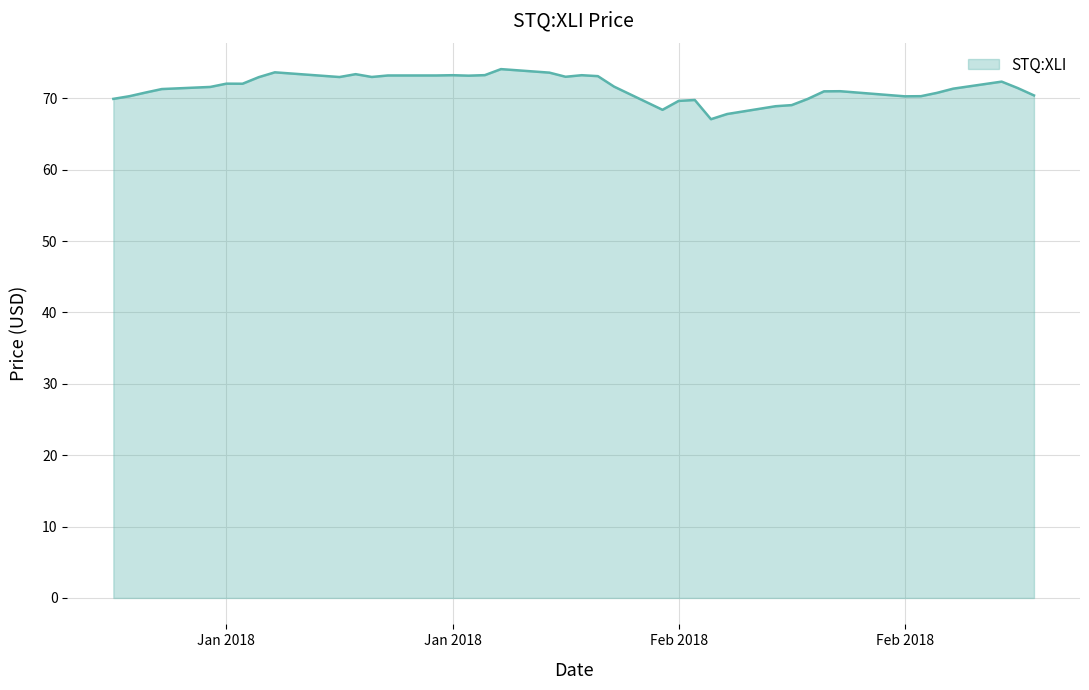

True or false: there are more than 2 points higher than both neighbors.

True